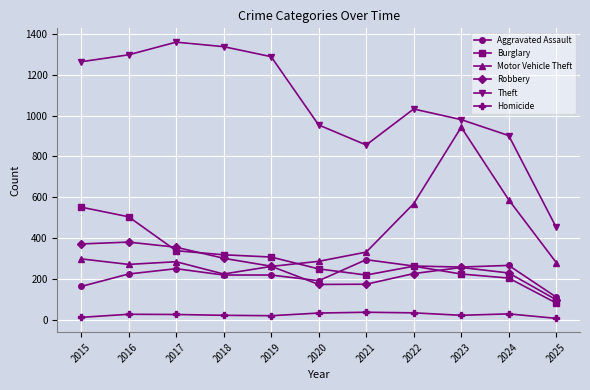

True or false: Theft and Robbery intersect in this chart.

False